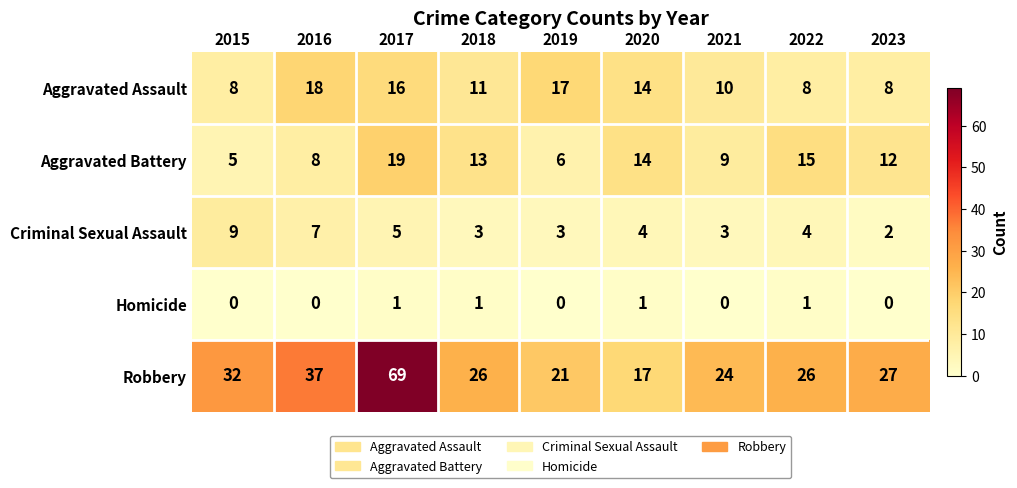

What is the total value across all series at 2018?

54